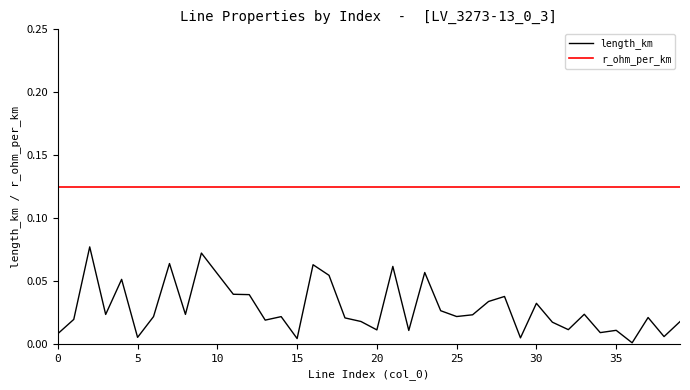

How many lines are shown in the chart?

2